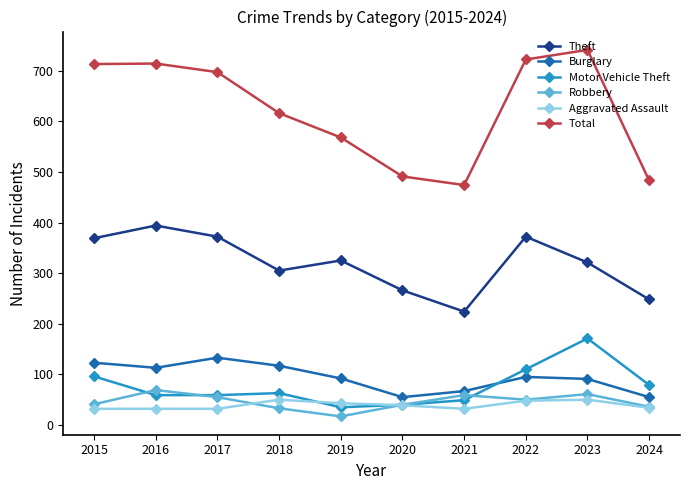

Which series has the largest range (max minus min)?

Total